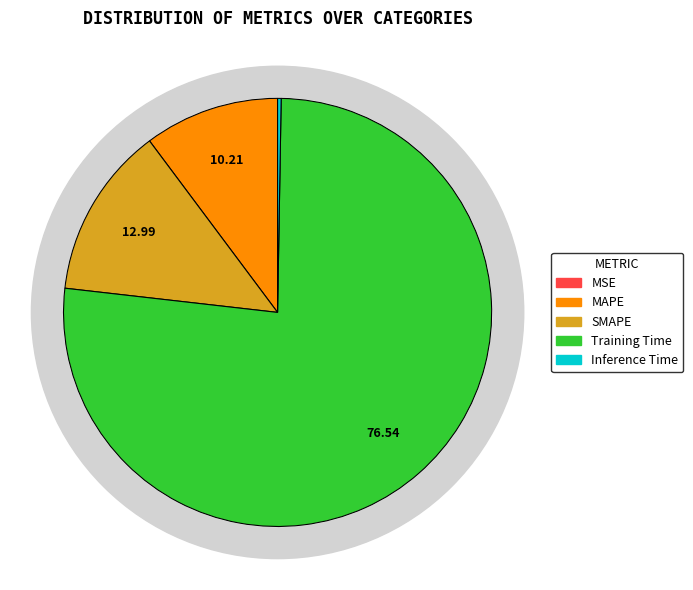

Does any single category account for the majority?

Yes